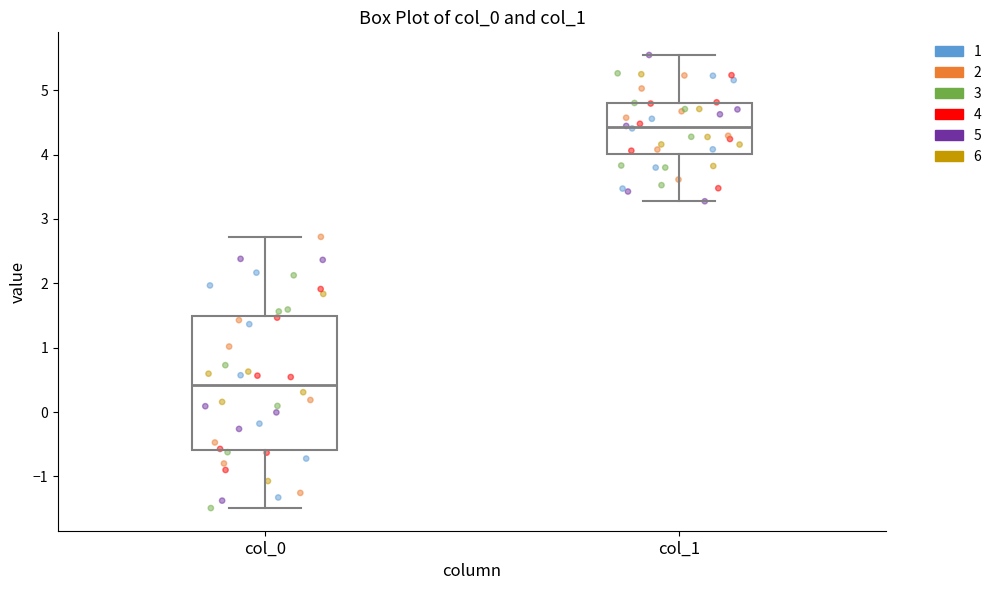

Reading left to right, transcribe this box plot: for each box, give where its median line is, the range the box spans, and where its two whiskers end, as read against the y-axis. The values are not printed on the chart, so give them approximately, as read against the axis.

col_0: median 0.4, box -0.6 to 1.5, whiskers -1.5 to 2.7
col_1: median 4.4, box 4.0 to 4.8, whiskers 3.3 to 5.5